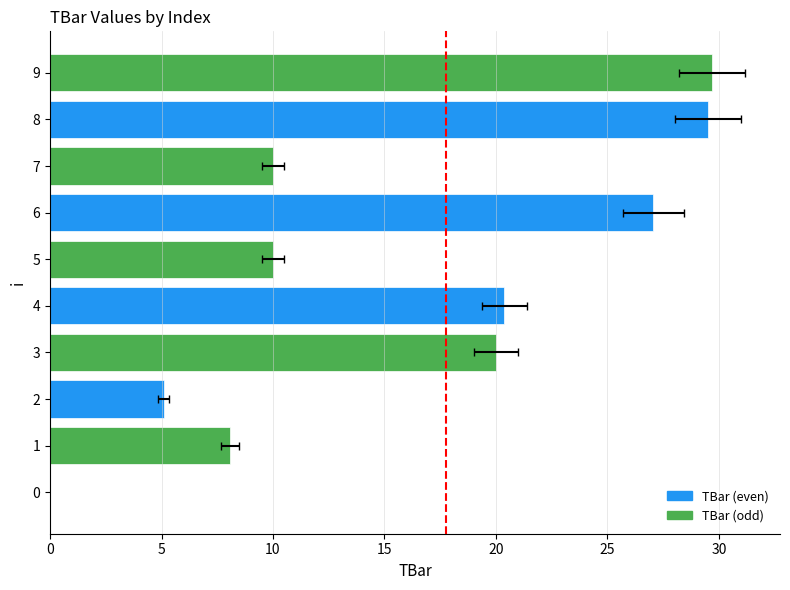

How many values are above zero?

9